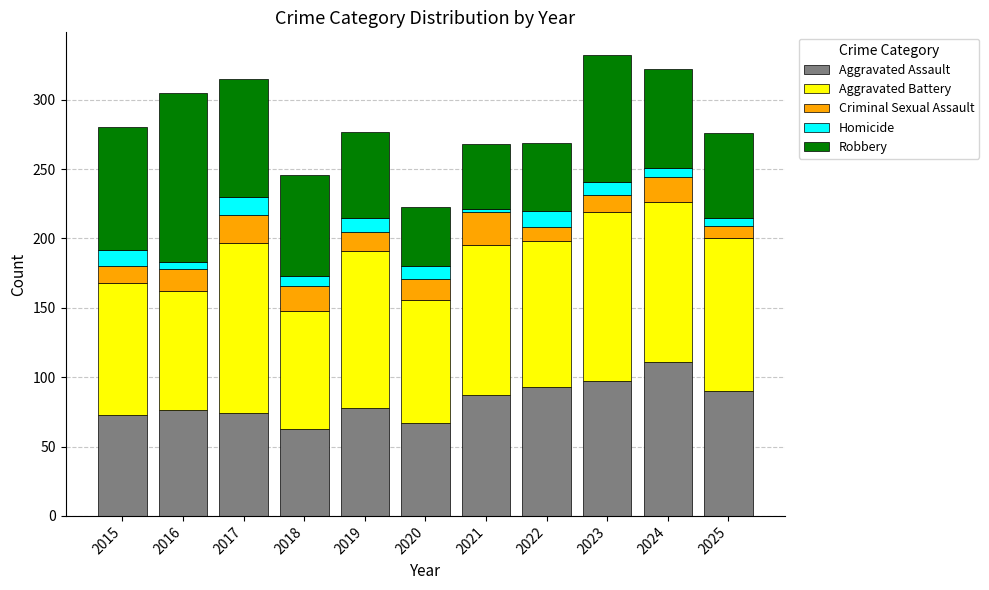

What is the highest value of the Aggravated Assault series?

111